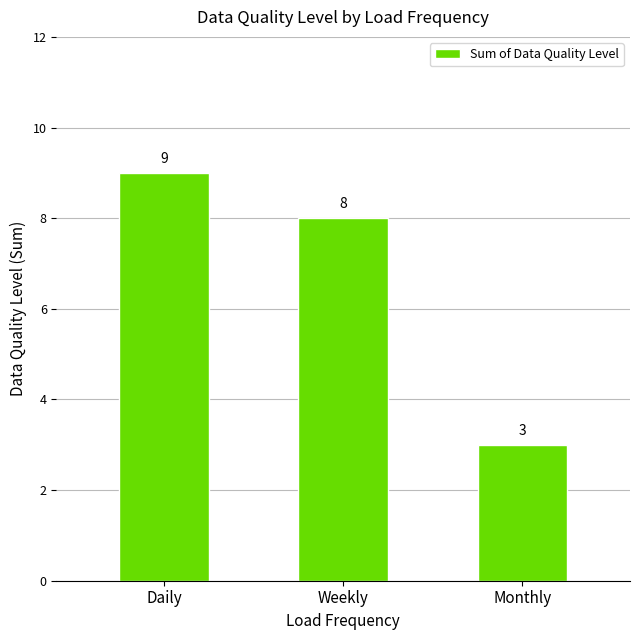

How many values are between 3 and 9?

3